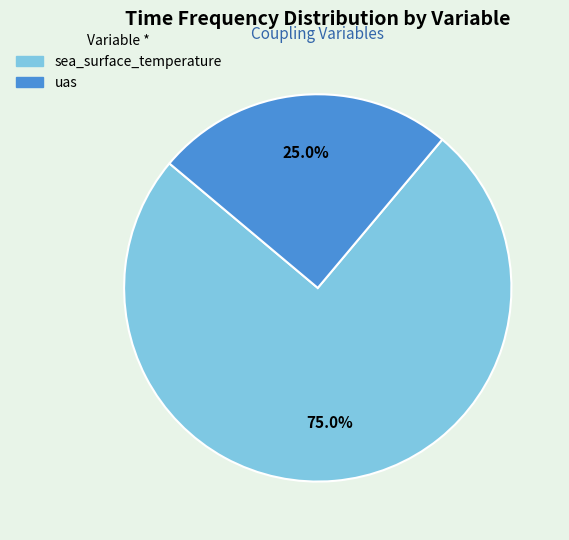

To the nearest percent, what percentage of the pie is uas?

25%